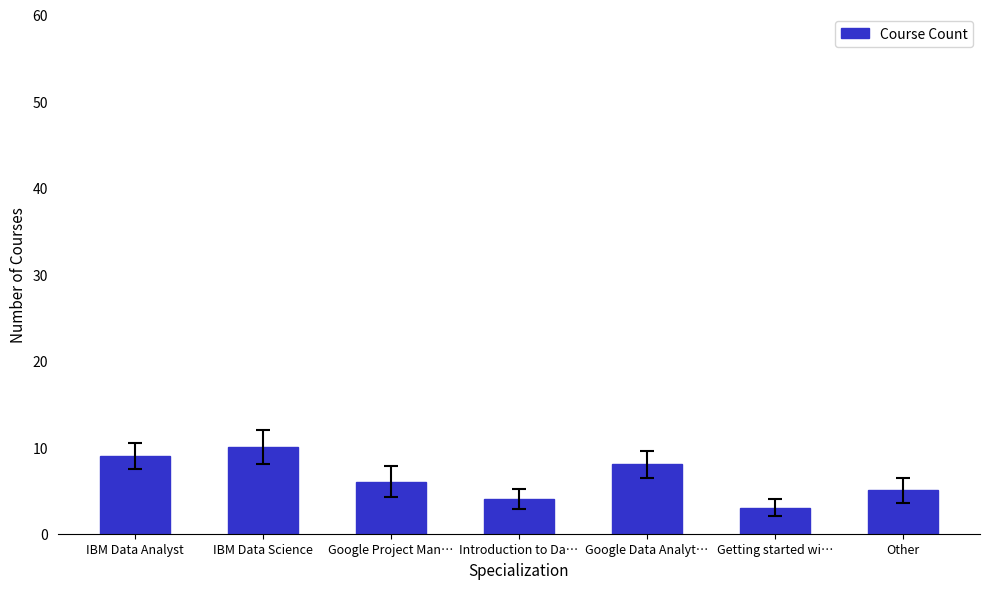

What is the difference between the values at IBM Data Analyst and Getting started wi…?

6